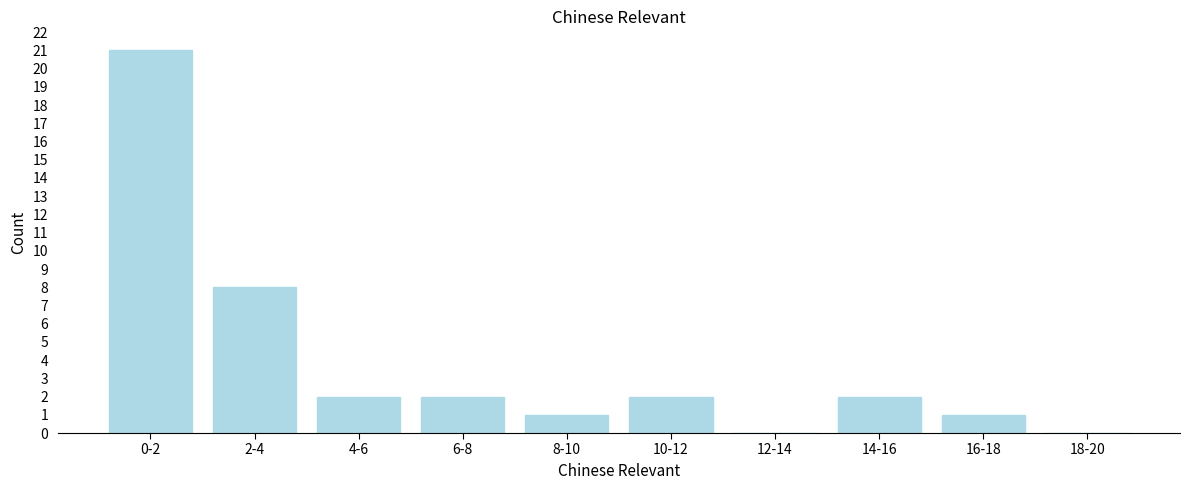

Reading right to left, extract all data points from this chart.

18-20=0	16-18=1	14-16=2	12-14=0	10-12=2	8-10=1	6-8=2	4-6=2	2-4=8	0-2=21